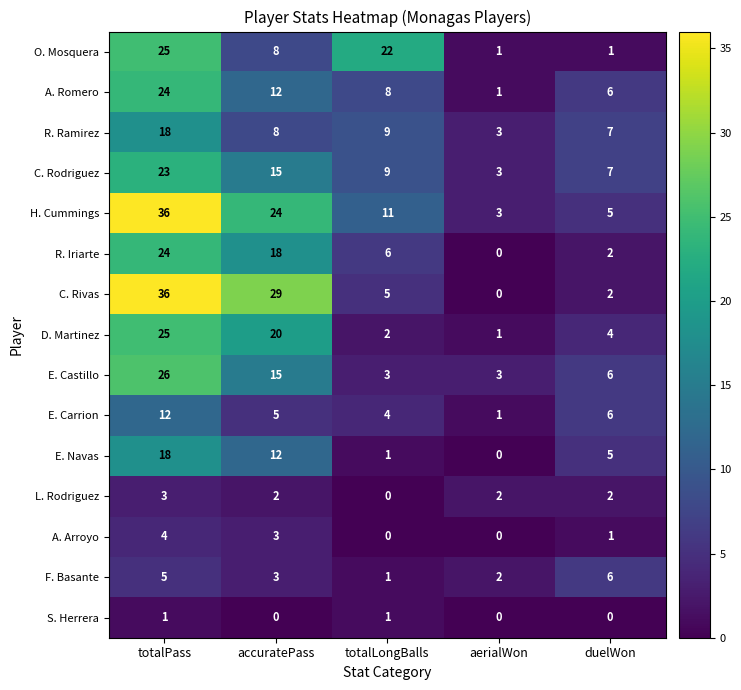

What is the difference between the H. Cummings values at totalLongBalls and totalPass?

25